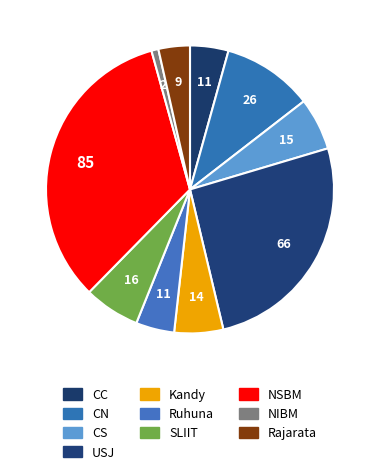

True or false: Rajarata accounts for 11% of the total.

False